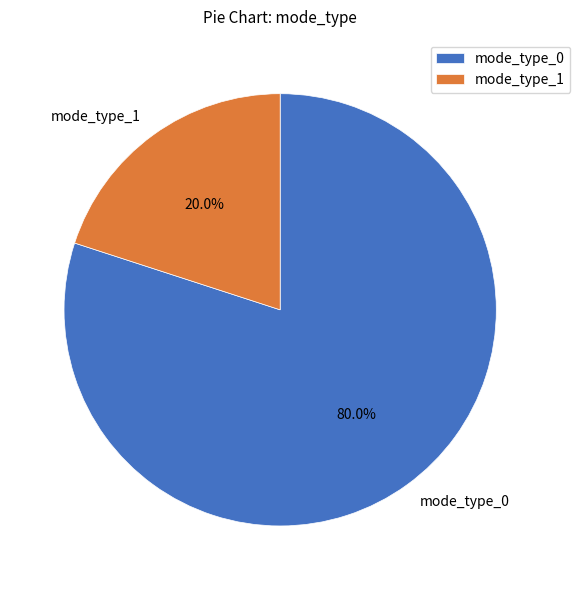

What percentage is NOT represented by mode_type_0?

20.0%